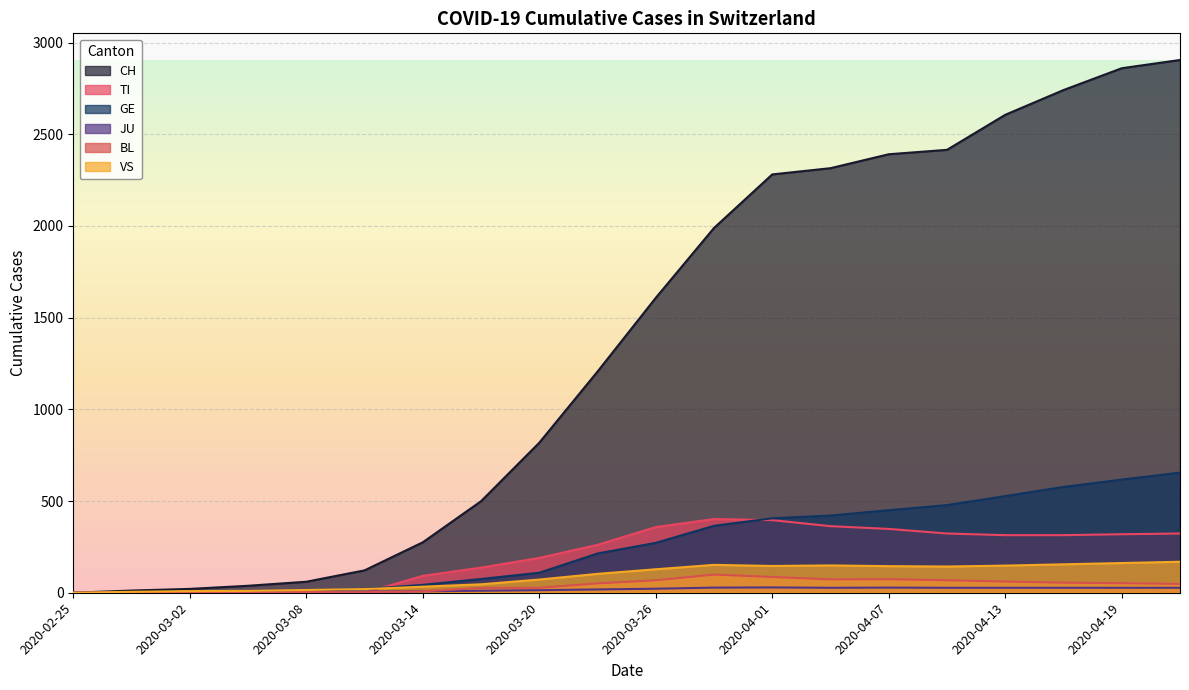

What is the label of the 13th point from the right?

2020-03-17